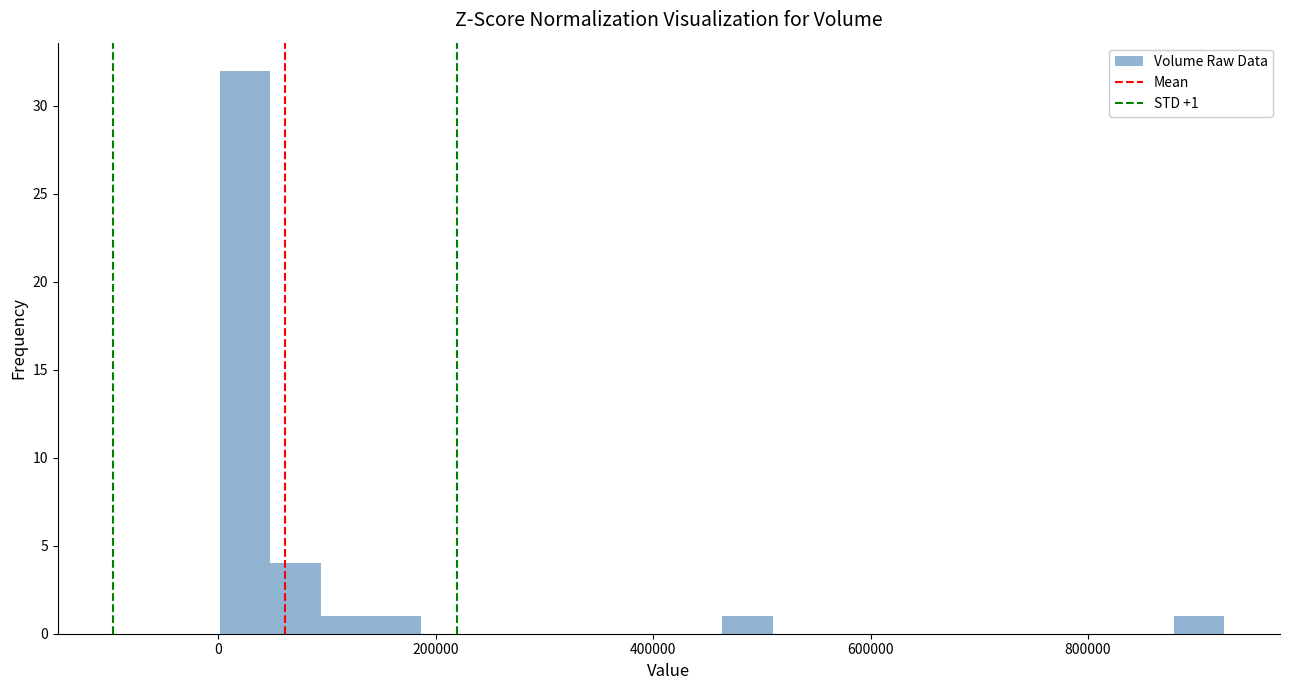

Around what value on the x-axis is the tallest bar? Give the approximate position of its centre, as read against the axis.

20000